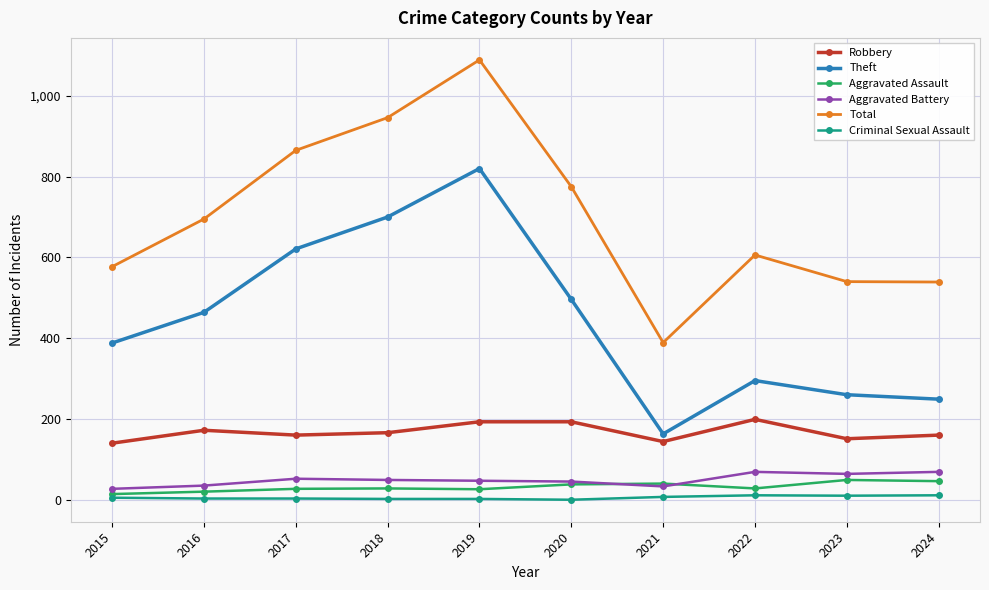

Which series has the widest spread of values?

Total